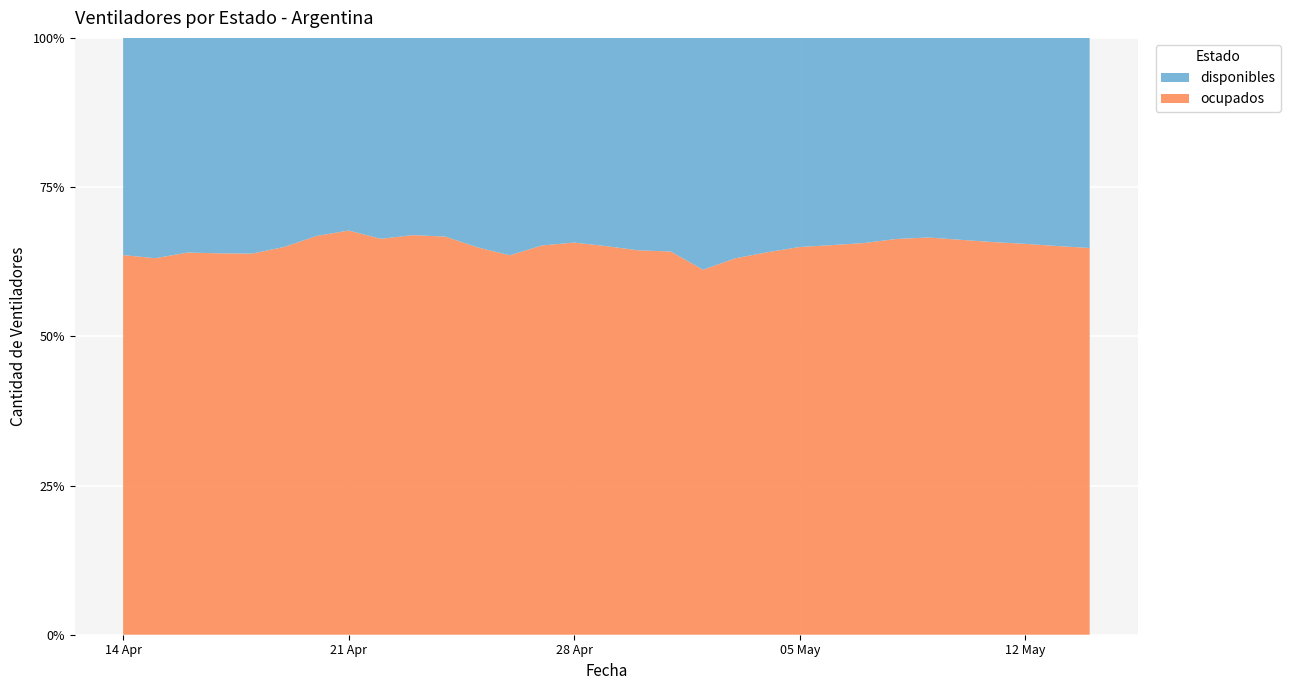

Reading left to right, transcribe all the data shown in this chart.

disponibles: 2020-04-14=564	2020-04-15=577	2020-04-16=569	2020-04-17=579	2020-04-18=588	2020-04-19=570	2020-04-20=538	2020-04-21=521	2020-04-22=545	2020-04-23=536	2020-04-24=541	2020-04-25=572	2020-04-26=620	2020-04-27=592	2020-04-28=583	2020-04-29=595	2020-04-30=608	2020-05-01=612	2020-05-02=709	2020-05-03=674	2020-05-04=650	2020-05-05=631	2020-05-06=625	2020-05-07=618	2020-05-08=602	2020-05-09=598	2020-05-10=611	2020-05-11=624	2020-05-12=635	2020-05-13=648	2020-05-14=660
ocupados: 2020-04-14=986	2020-04-15=986	2020-04-16=1013	2020-04-17=1025	2020-04-18=1039	2020-04-19=1057	2020-04-20=1083	2020-04-21=1093	2020-04-22=1074	2020-04-23=1086	2020-04-24=1084	2020-04-25=1058	2020-04-26=1082	2020-04-27=1110	2020-04-28=1117	2020-04-29=1110	2020-04-30=1100	2020-05-01=1098	2020-05-02=1116	2020-05-03=1151	2020-05-04=1160	2020-05-05=1170	2020-05-06=1175	2020-05-07=1180	2020-05-08=1185	2020-05-09=1190	2020-05-10=1195	2020-05-11=1200	2020-05-12=1205	2020-05-13=1210	2020-05-14=1215